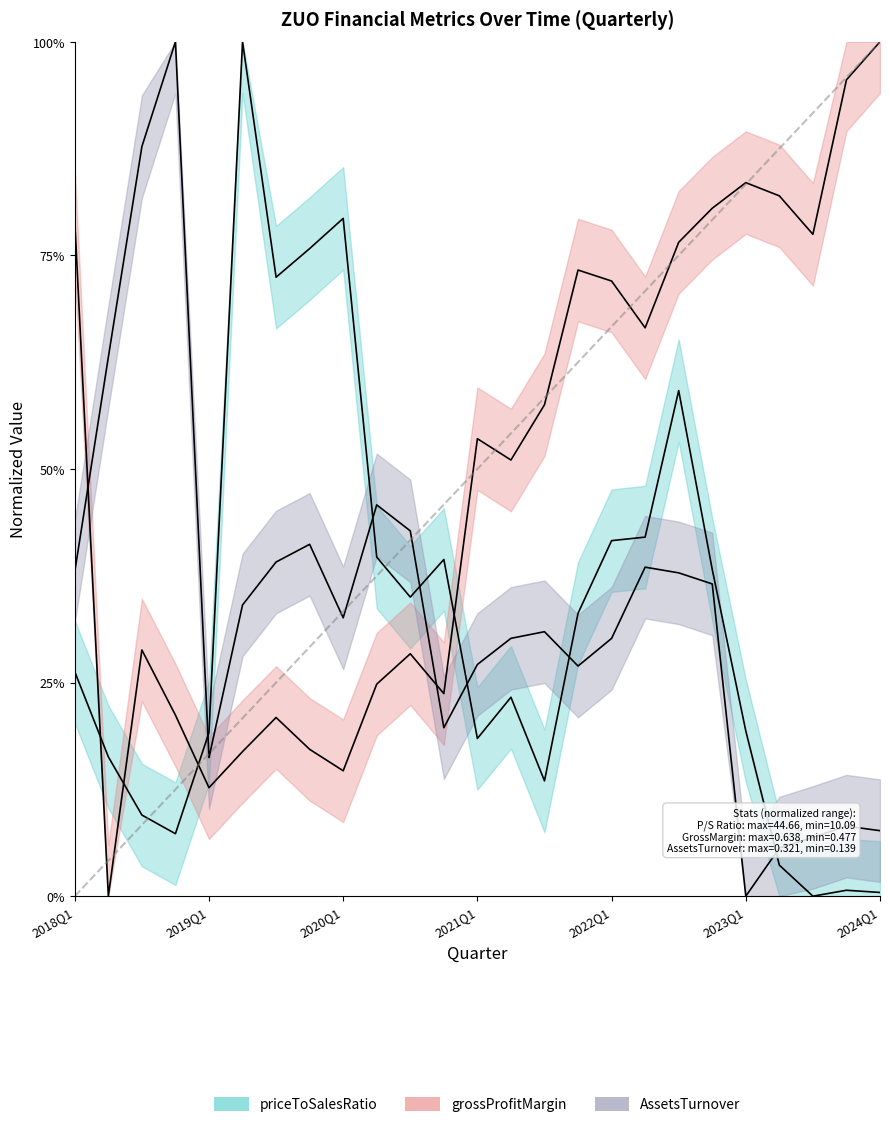

What is the difference between the maximum and minimum values in the grossProfitMargin series?

1.0